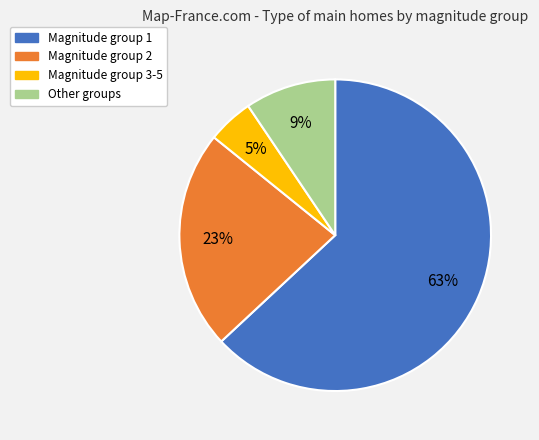

Does any single category account for the majority?

Yes